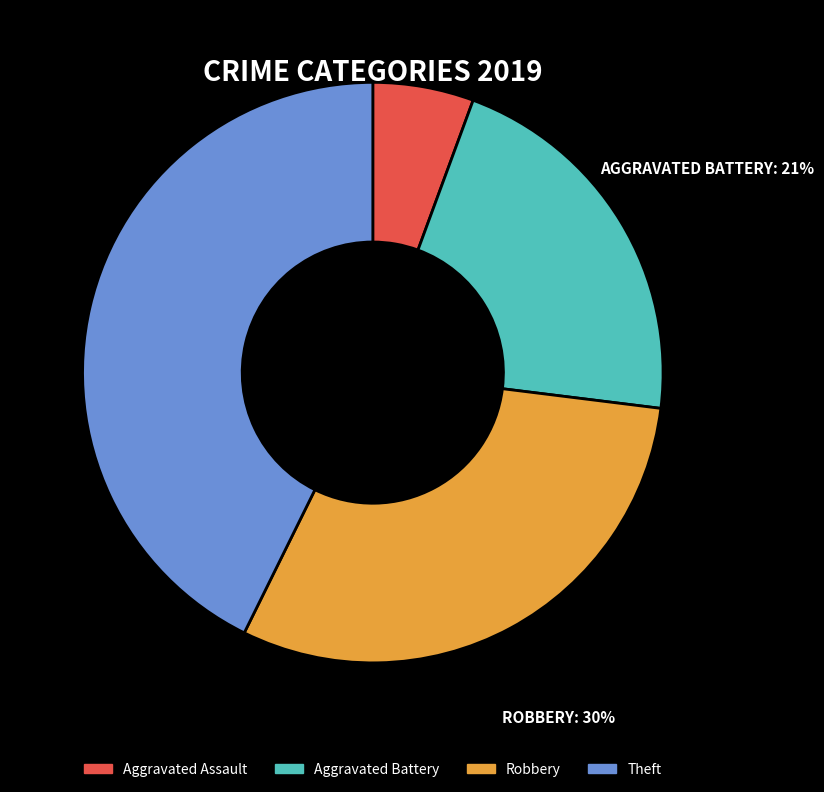

To the nearest percent, what is the difference between the largest and smallest slice percentages?

37%